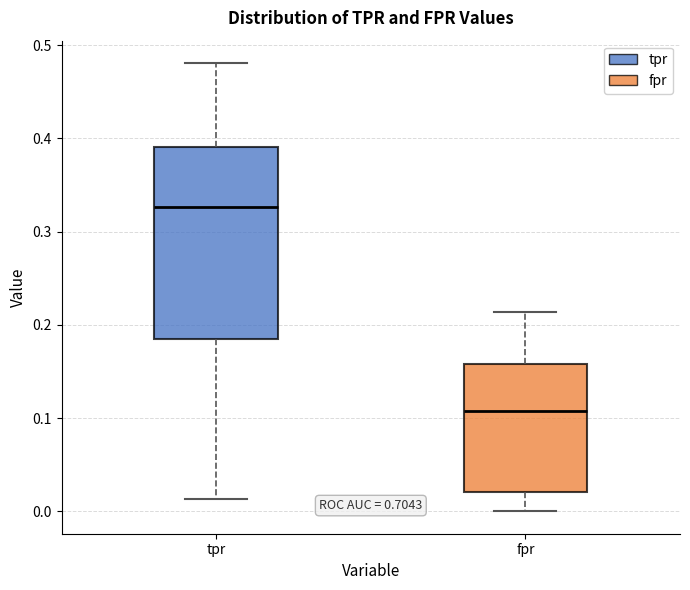

Where does the lower whisker of the box for fpr end on the y-axis? The values are not printed on the chart, so give them approximately, as read against the axis.

0.00